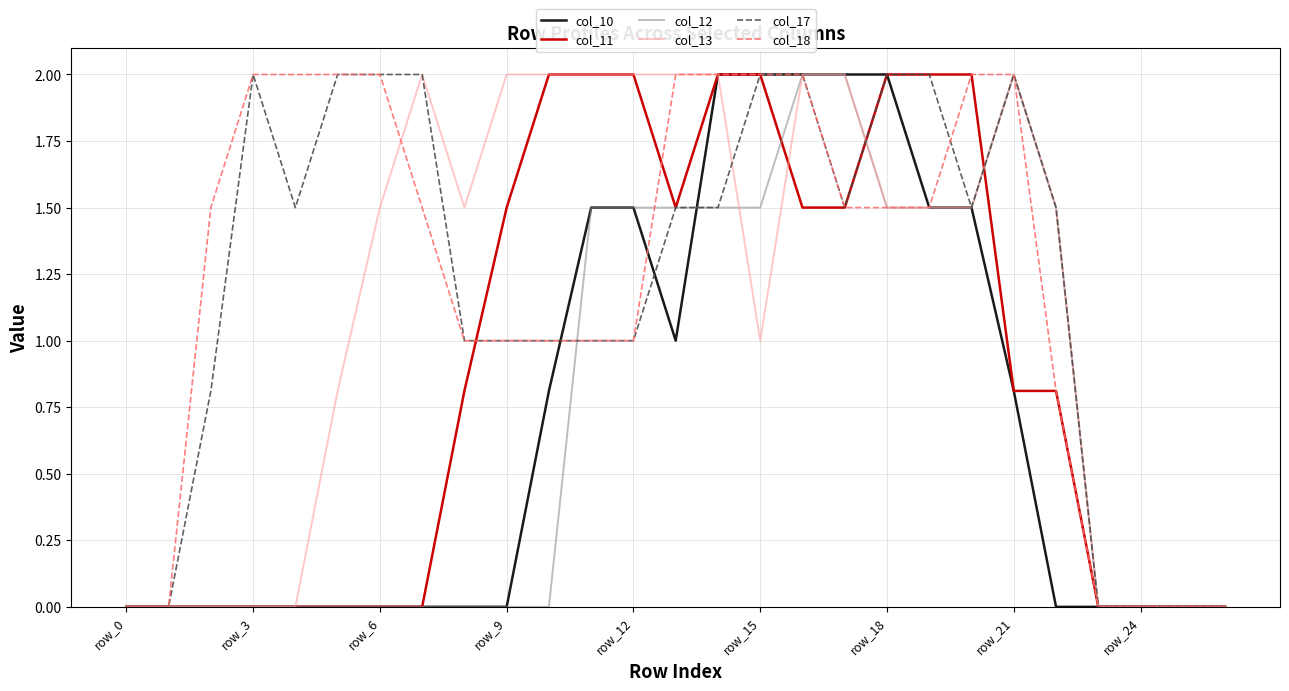

What is the greatest value displayed?

2.0